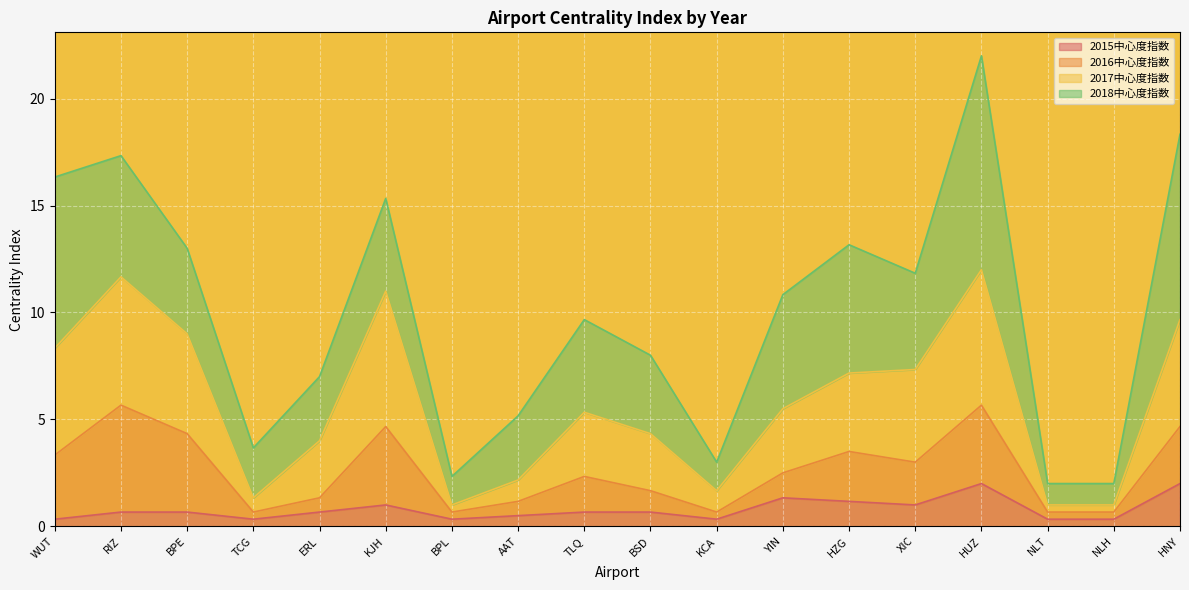

What is the sum of the 2015中心度指数 values at XIC and WUT?

1.3